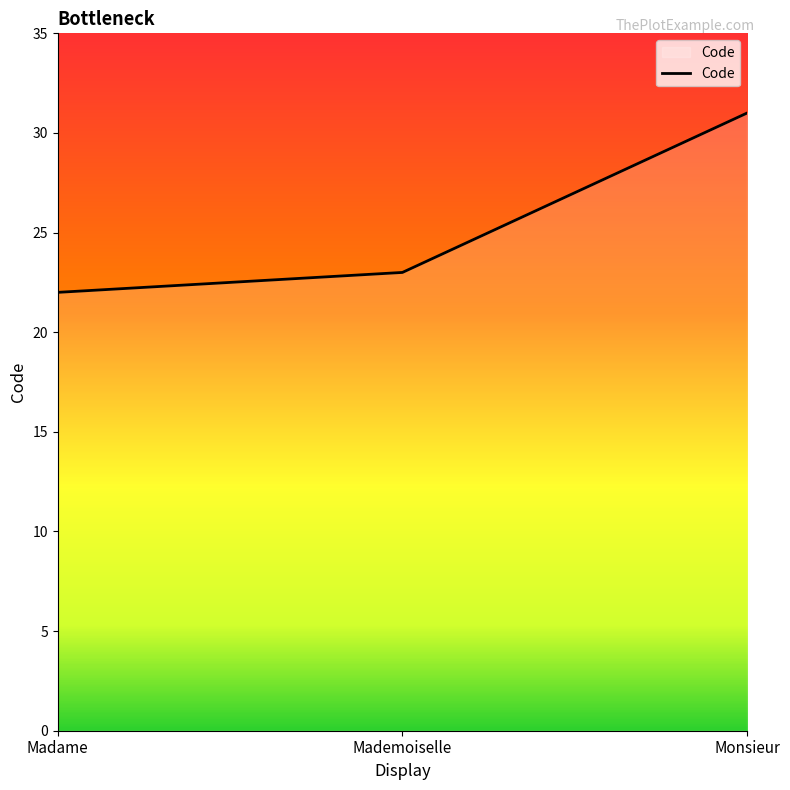

What is the sum of all values?

76